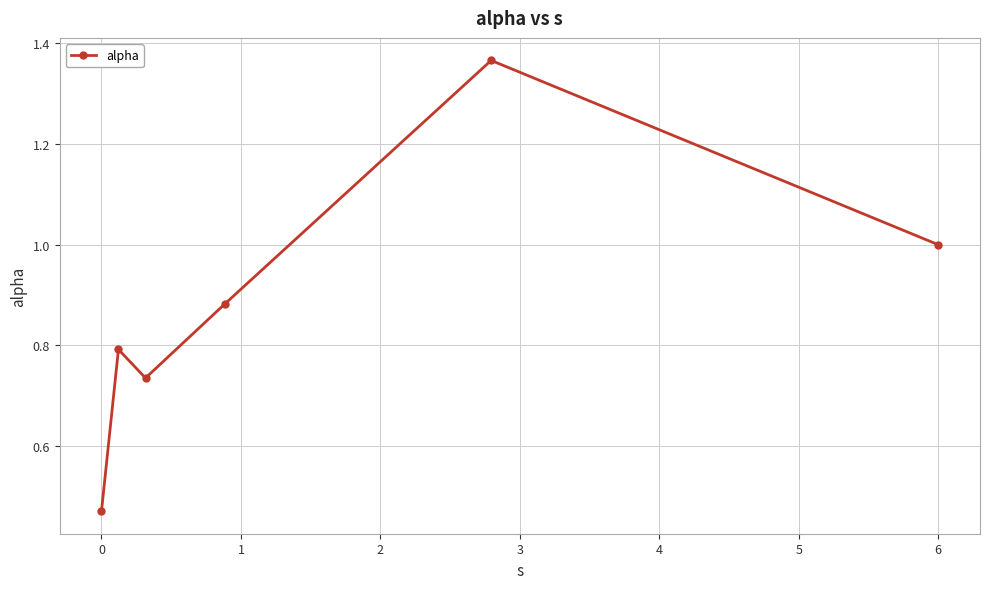

True or false: there are more than 0 points higher than both neighbors.

True